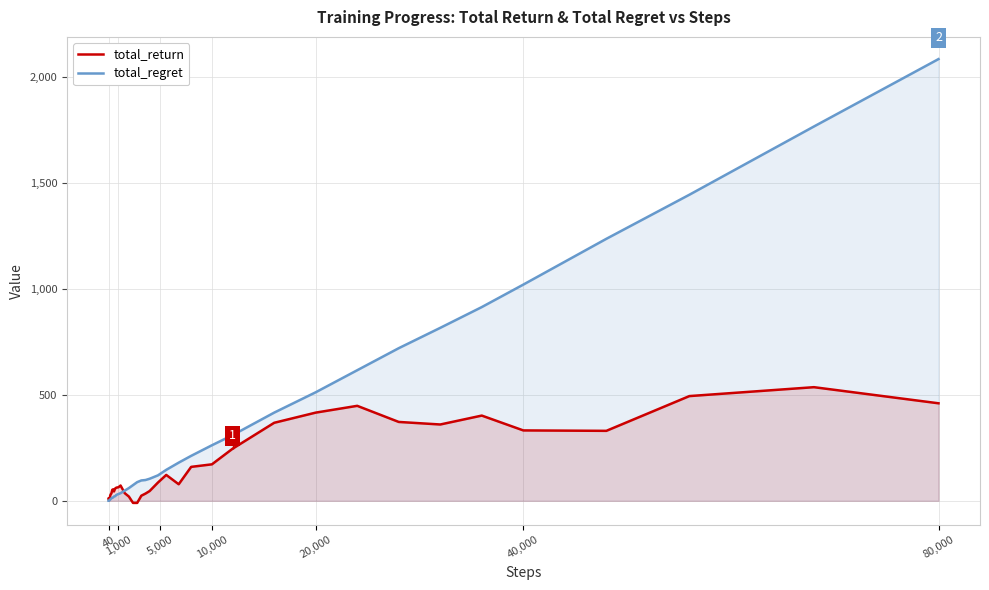

The value of total_regret at 40 is 850. True or false?

False